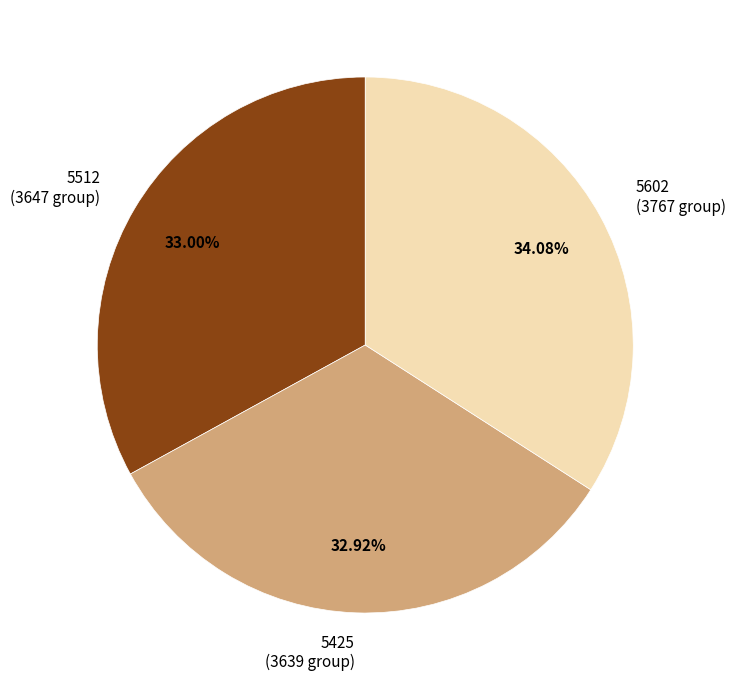

To the nearest percent, what portion does 5512 represent?

33%